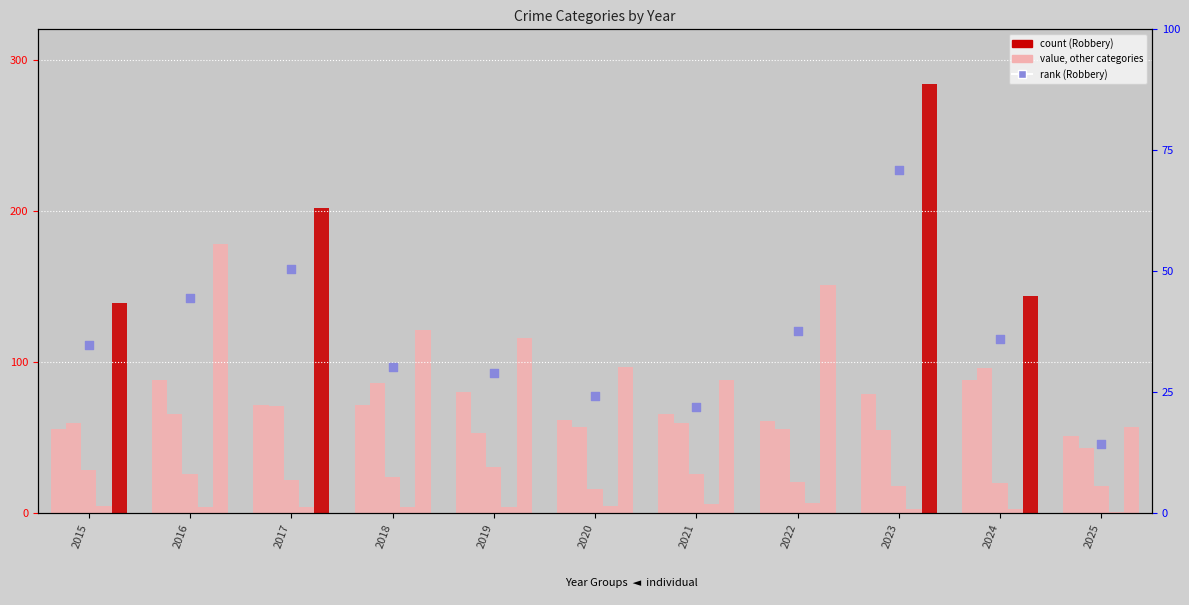

At how many categories does at least one series exceed 136?

6